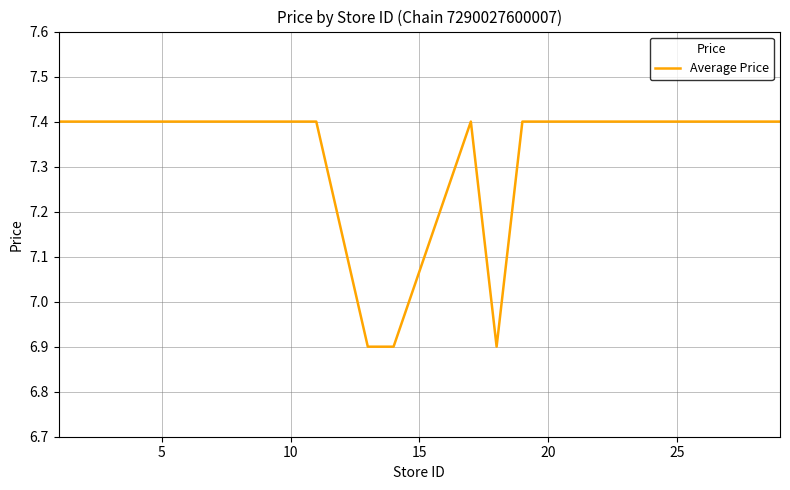

What is the minimum value shown in the chart?

6.9